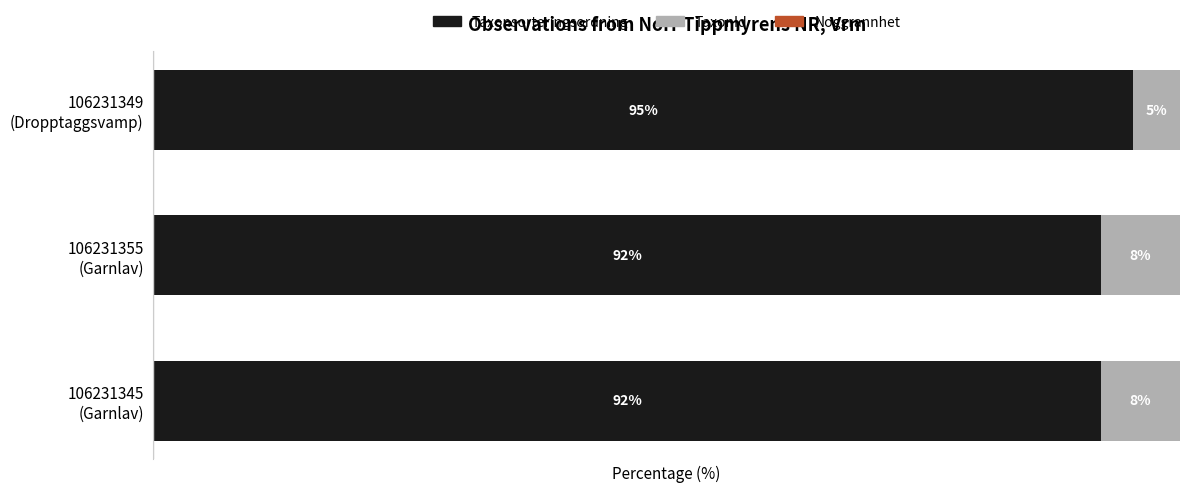

Reading right to left, transcribe all the data shown in this chart.

Taxonsorteringsordning: 95.4	92.3	92.3
TaxonId: 4.6	7.7	7.7
Noggrannhet: 0.0	0.0	0.0